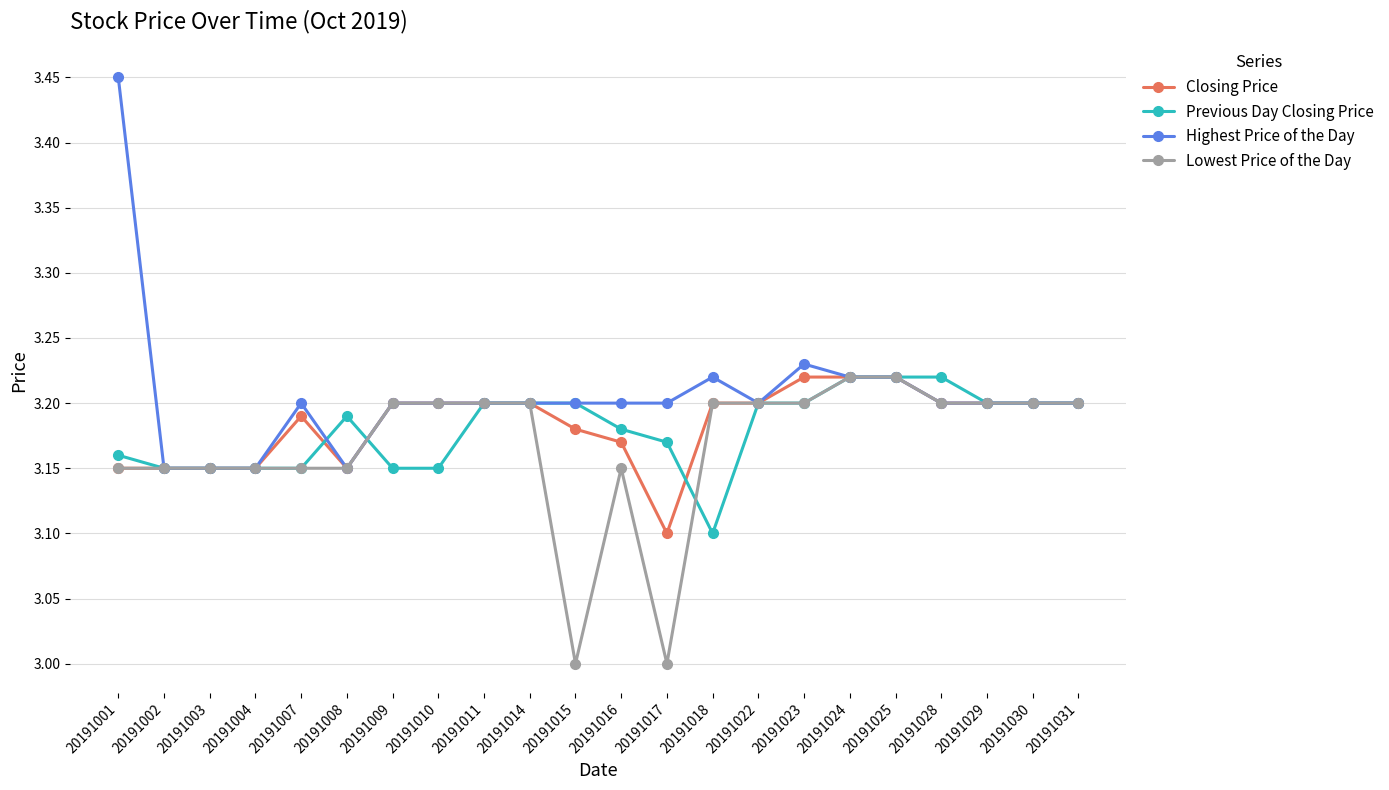

Is this an area chart (filled region under the line)?

No